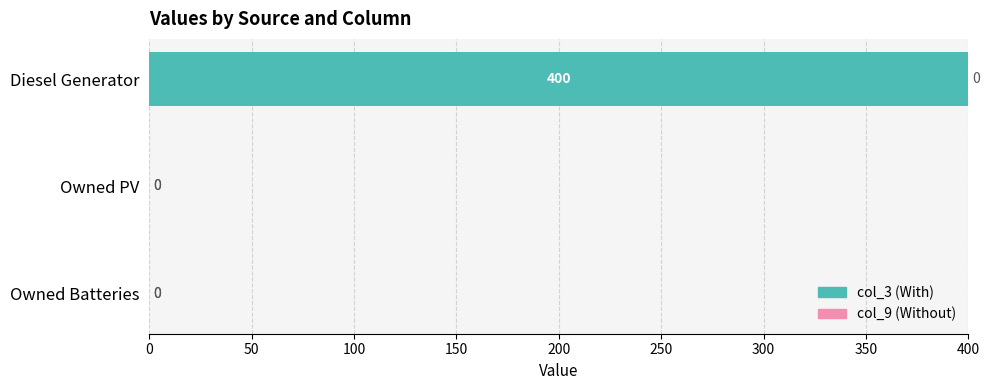

What is the greatest value displayed?

400